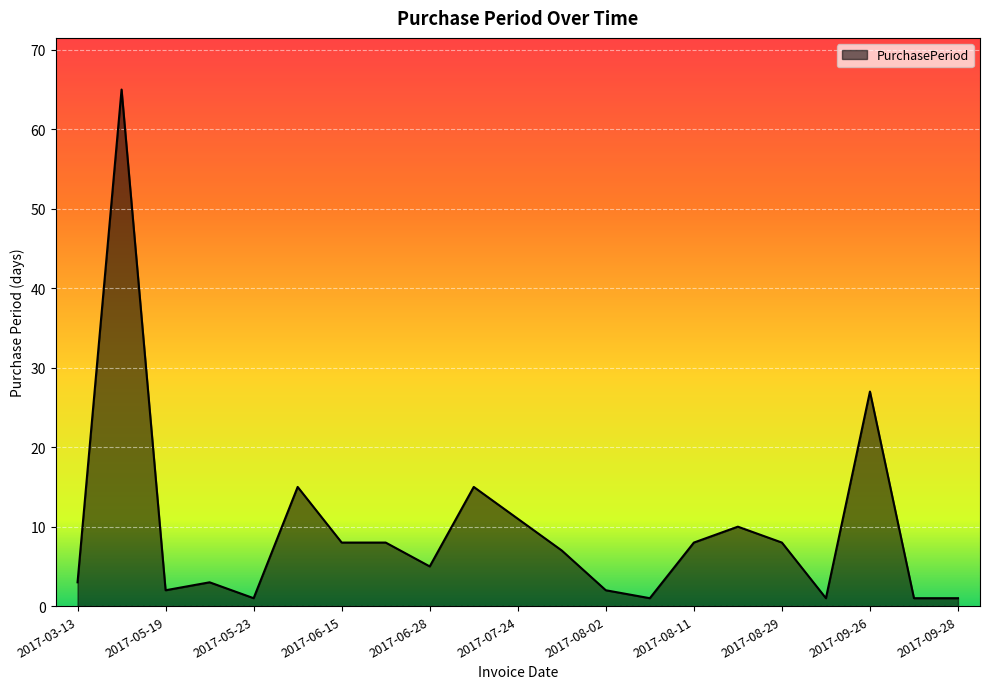

What is the greatest value displayed?

65